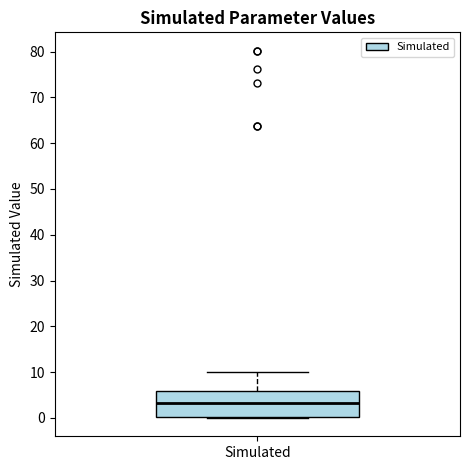

Read this box plot against the y-axis: the position of the median line, the range covered by the box, and the ends of both whiskers. The values are not printed on the chart, so give them approximately, as read against the axis.

median 3, box 0 to 6, whiskers 0 to 10